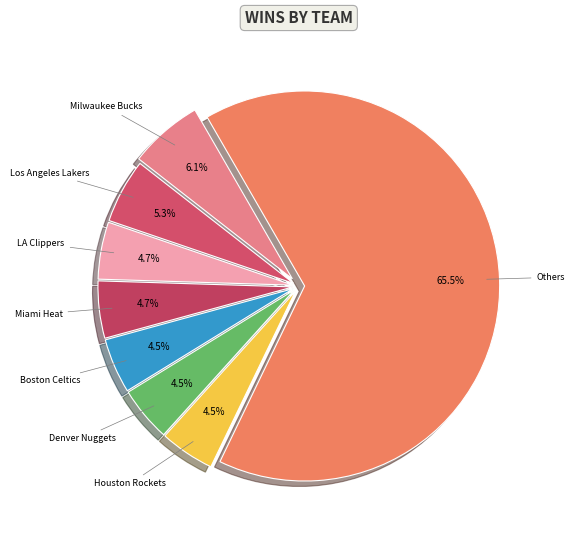

Is there any slice that represents more than half of the pie?

Yes